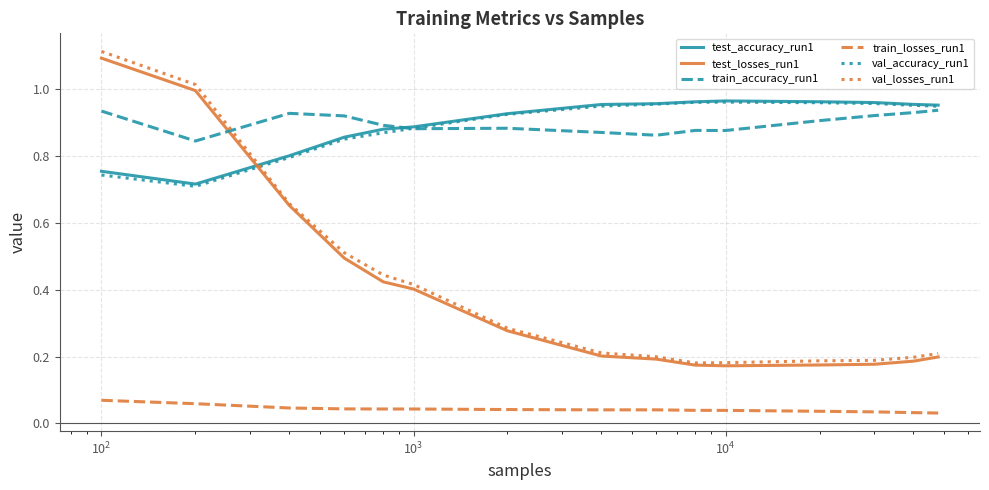

Which series has the widest spread of values?

val_losses_run1